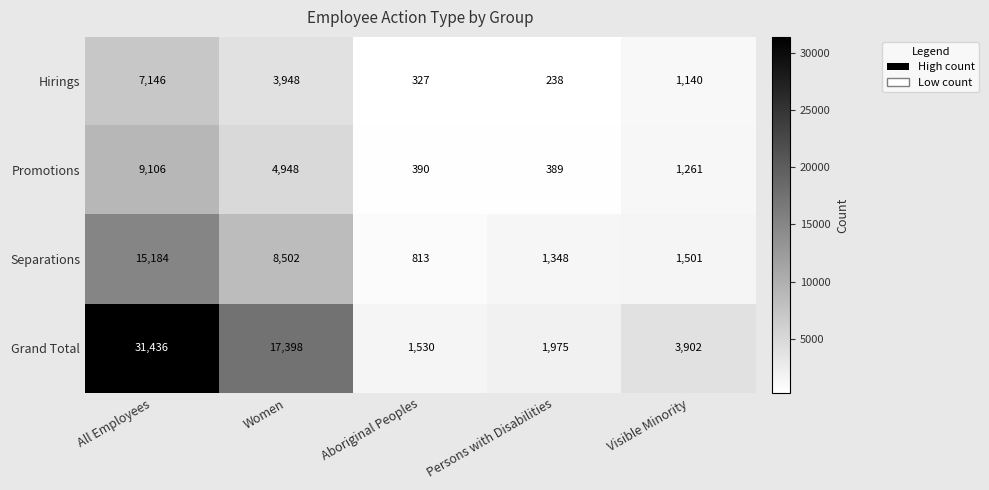

Is it true that Separations equals 8502 at Women?

True